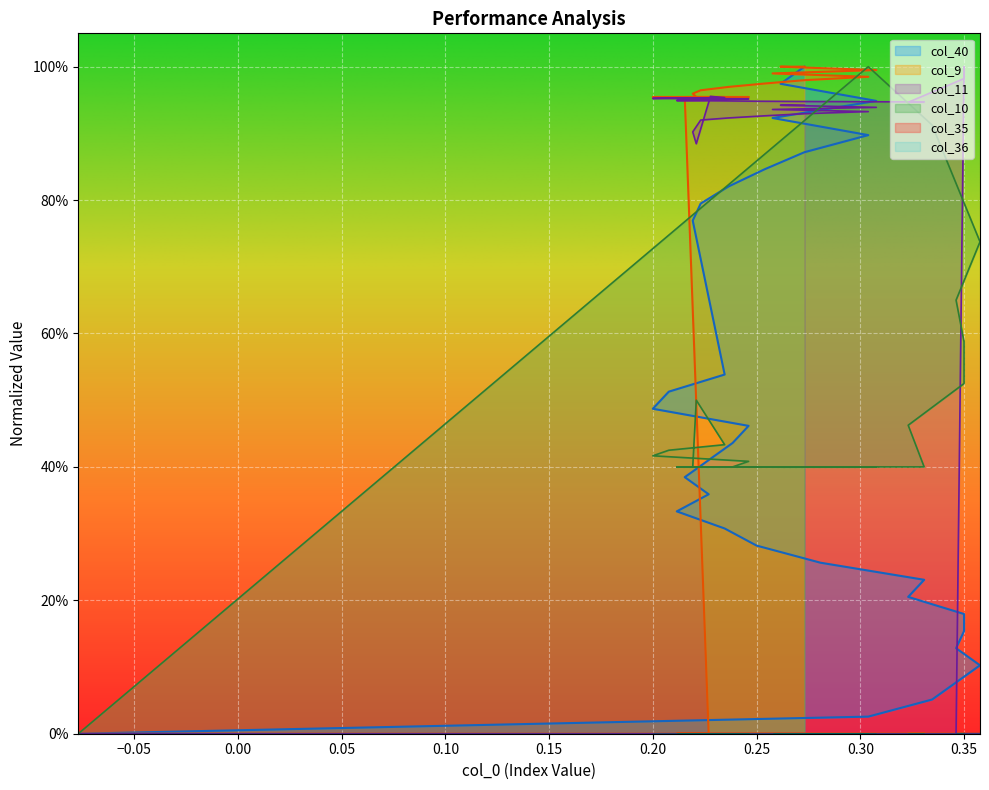

Which series ends up on top after the final intersection of col_11 and col_40?

col_40